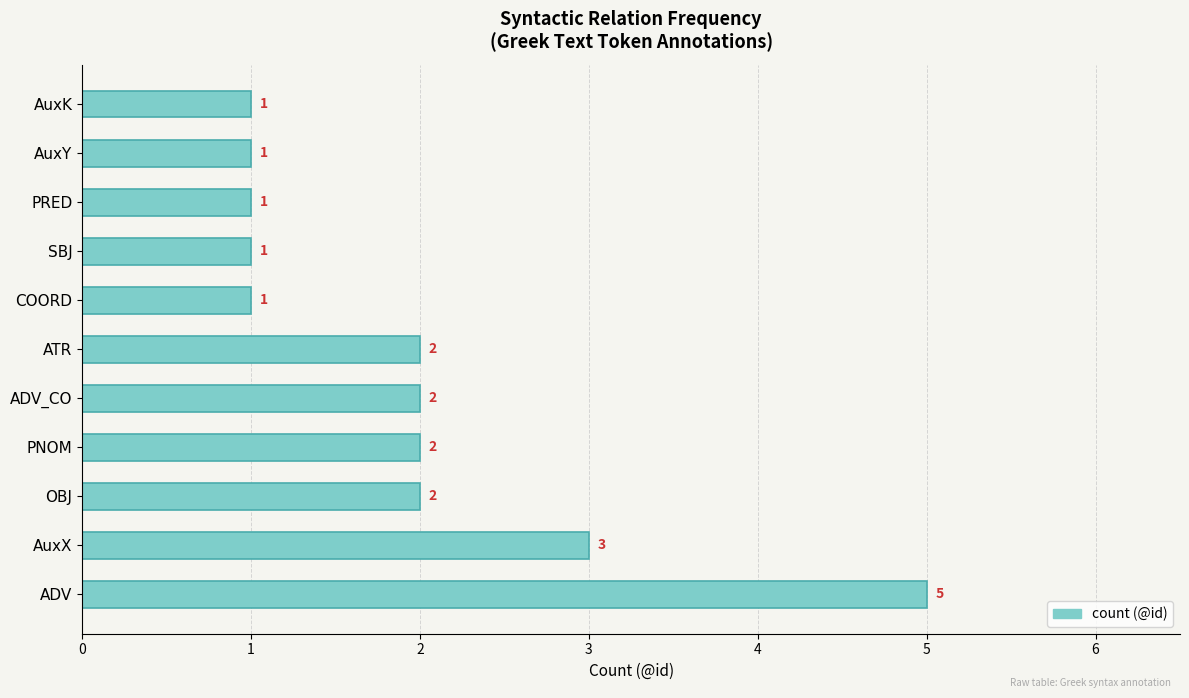

What is the difference between the maximum and minimum values?

4